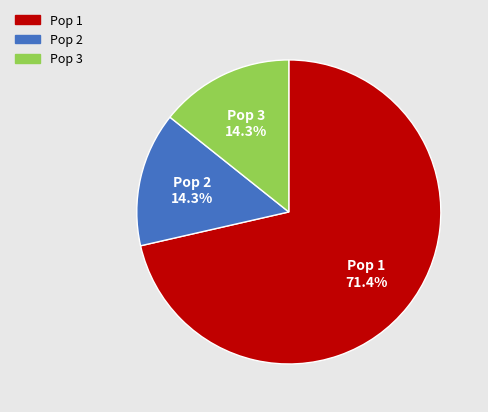

How much of the chart is everything except Pop 1?

28.6%